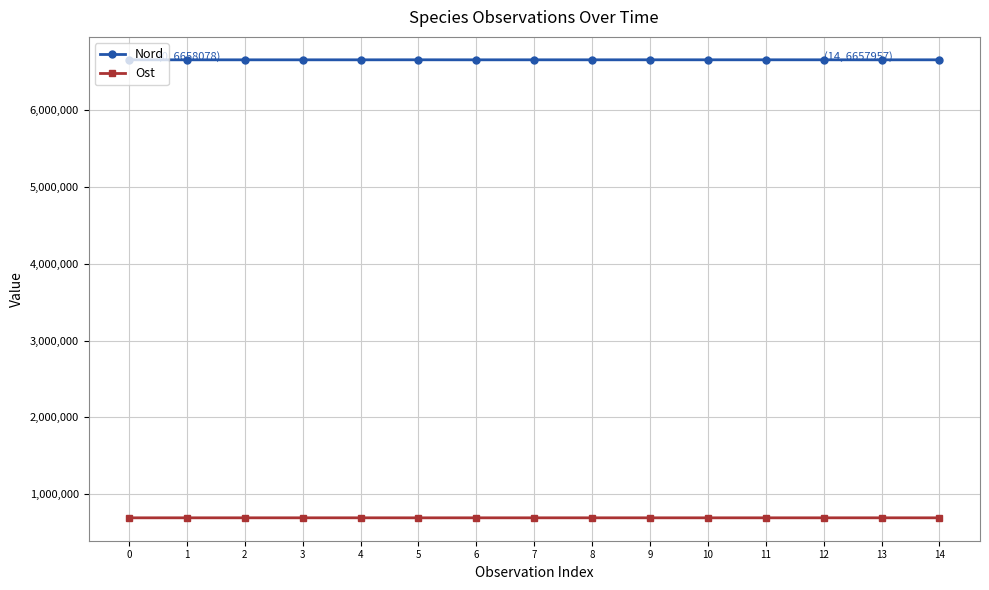

List the series in order of their overall mean, highest first.

Nord, Ost